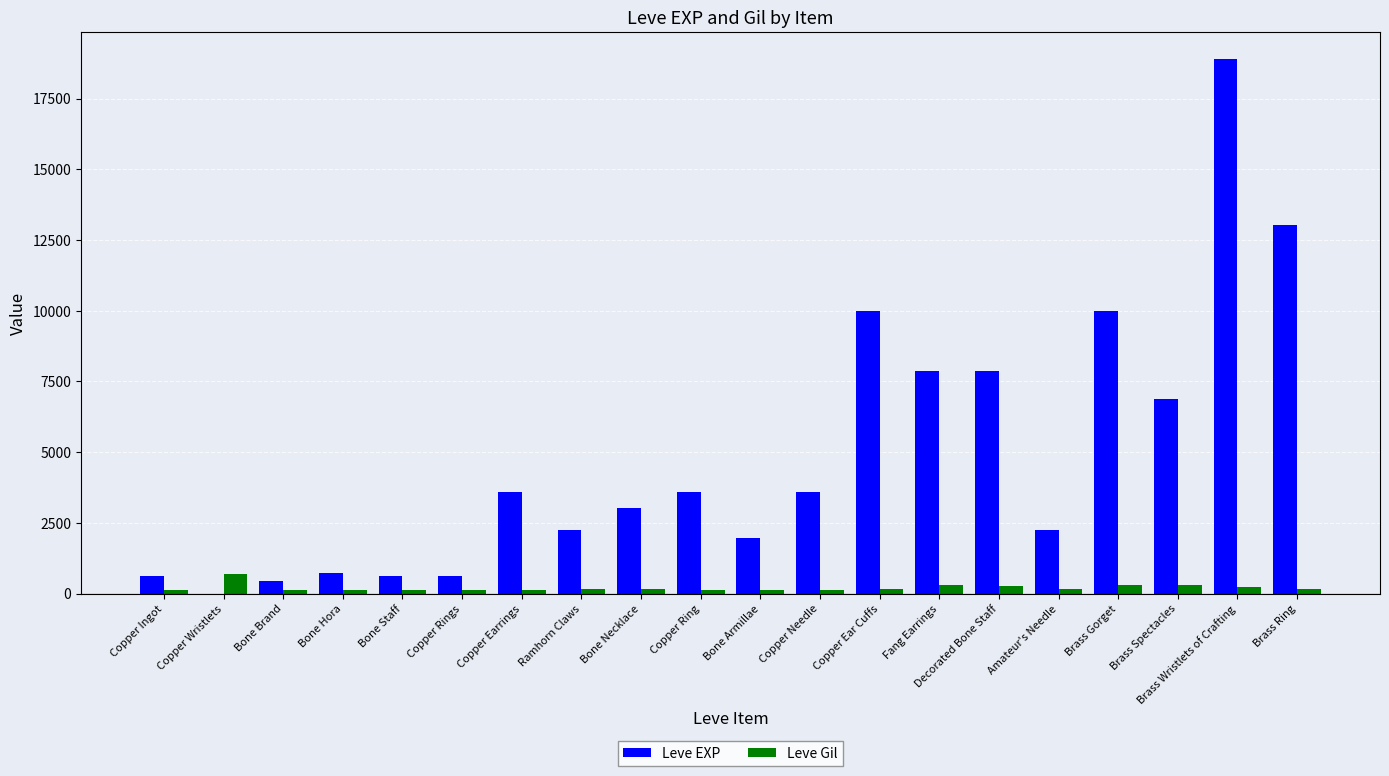

Is the value of Leve Gil at Ramhorn Claws greater than the value of Leve EXP at Bone Staff?

No